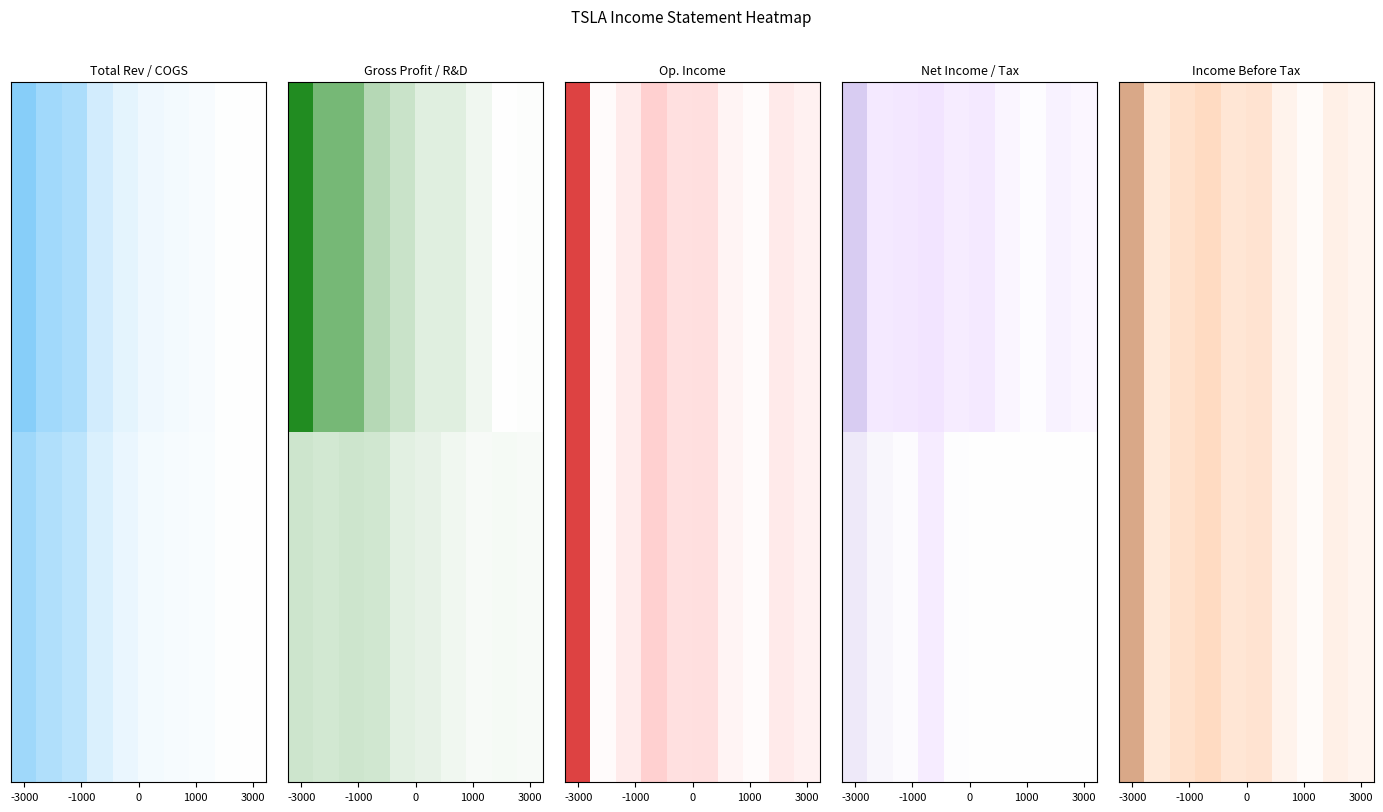

Reading left to right, list all the values displayed in this chart.

Total Revenue: 1.0	0.8	0.7	0.4	0.2	0.1	0.1	0.1	0.0	0.0
Cost of Revenue: 0.8	0.7	0.6	0.3	0.2	0.1	0.1	0.0	0.0	0.0
Gross Profit: 1.0	0.6	0.6	0.3	0.2	0.1	0.1	0.1	0.0	0.0
Research Development: 0.2	0.2	0.2	0.2	0.1	0.1	0.1	0.0	0.0	0.0
Operating Income: 1.0	-0.0	-0.2	-0.8	-0.3	-0.4	-0.1	-0.0	-0.2	-0.1
Income Before Tax: 0.5	-0.3	-0.5	-1.0	-0.3	-0.4	-0.1	-0.0	-0.2	-0.1
Net Income: 0.4	-0.4	-0.5	-1.0	-0.3	-0.5	-0.1	-0.0	-0.2	-0.1
Income Tax Expense: 0.1	0.1	0.0	-0.4	0.0	0.0	0.0	0.0	0.0	0.0